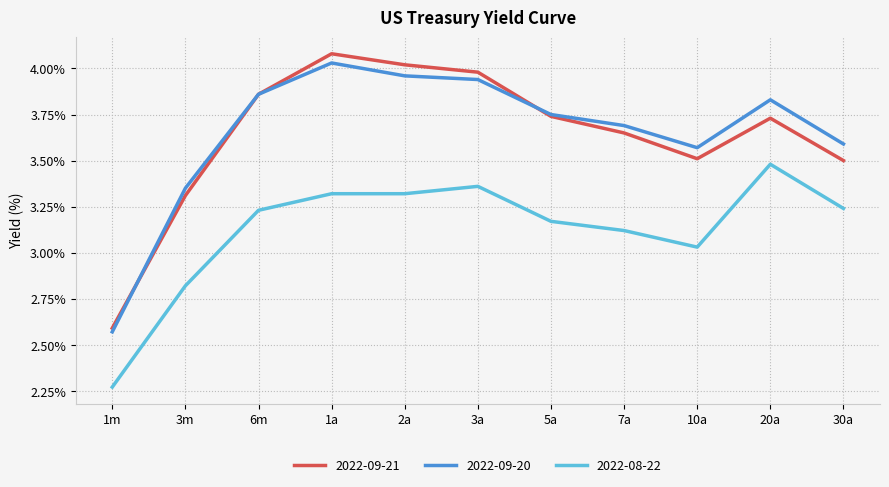

What are all the series names shown in the legend?

2022-09-21, 2022-09-20, 2022-08-22